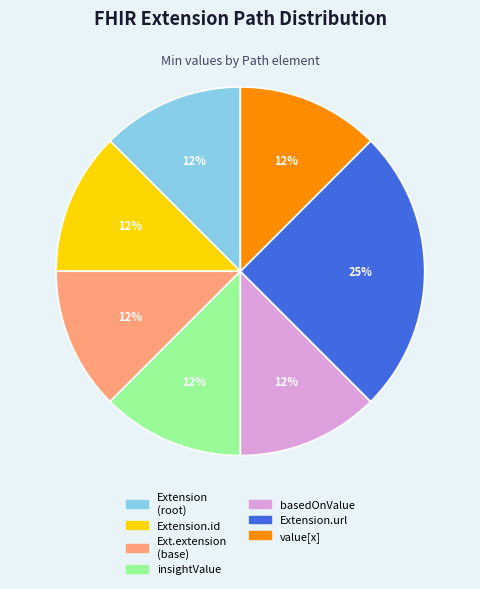

To the nearest percent, what is the average slice percentage?

14%